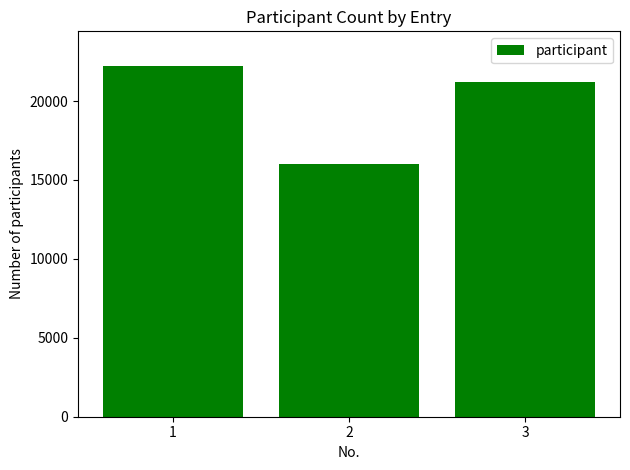

List the labels in order of value, smallest first.

2, 3, 1